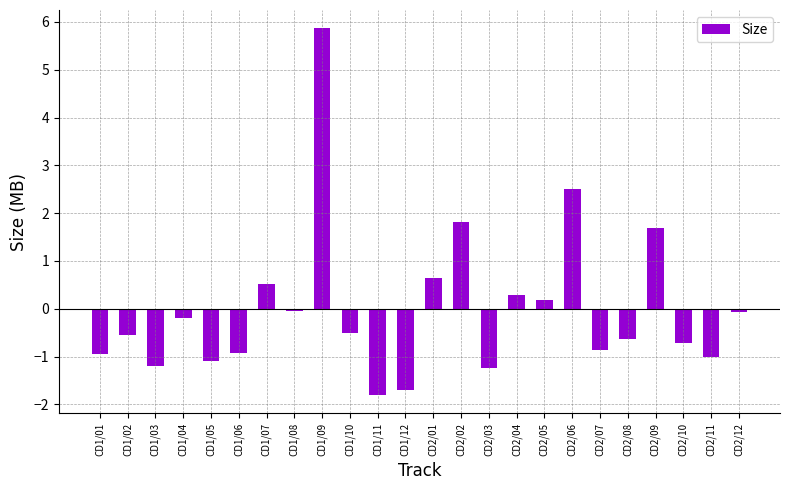

Reading left to right, transcribe all the data shown in this chart.

CD1/01=-0.9	CD1/02=-0.5	CD1/03=-1.2	CD1/04=-0.2	CD1/05=-1.1	CD1/06=-0.9	CD1/07=0.5	CD1/08=-0.1	CD1/09=5.9	CD1/10=-0.5	CD1/11=-1.8	CD1/12=-1.7	CD2/01=0.6	CD2/02=1.8	CD2/03=-1.2	CD2/04=0.3	CD2/05=0.2	CD2/06=2.5	CD2/07=-0.9	CD2/08=-0.6	CD2/09=1.7	CD2/10=-0.7	CD2/11=-1.0	CD2/12=-0.1